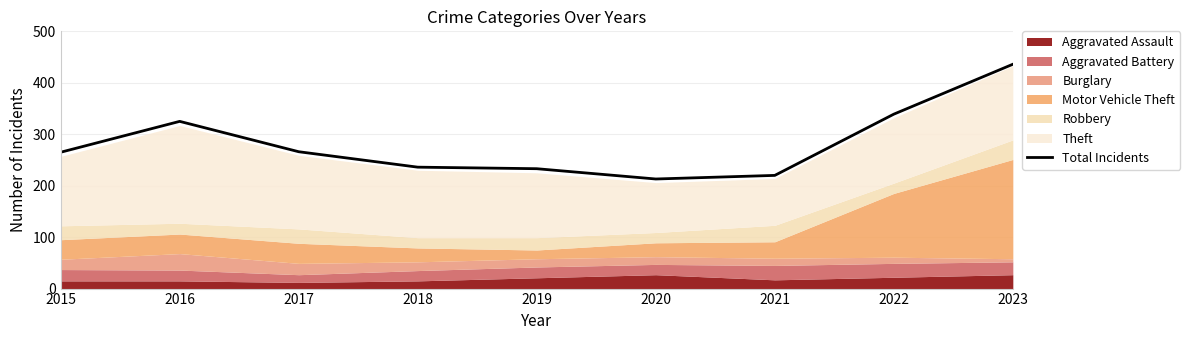

How many data points are less than 265?

4